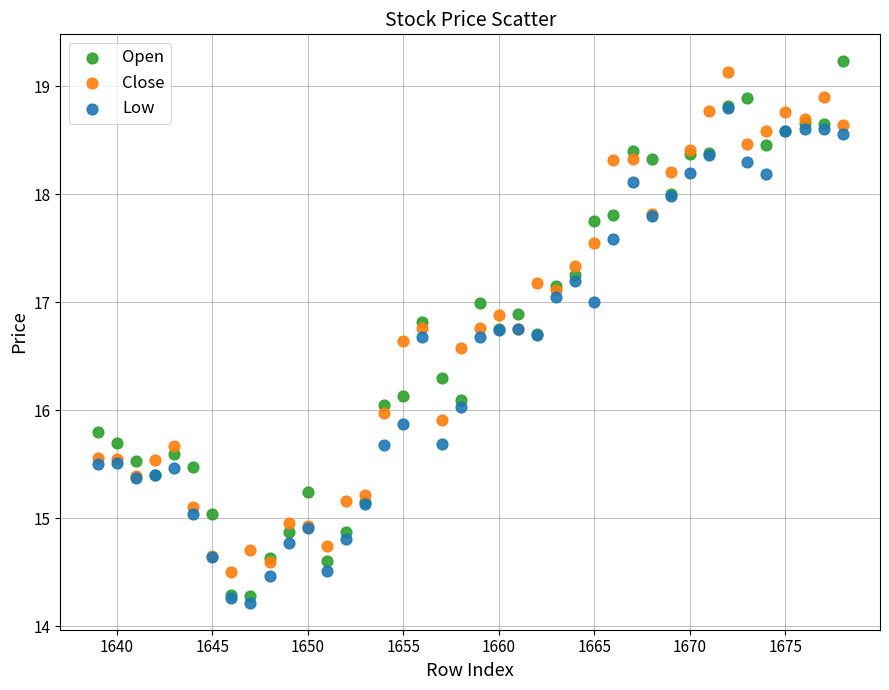

Which series has the largest Y range (max minus min)?

Open